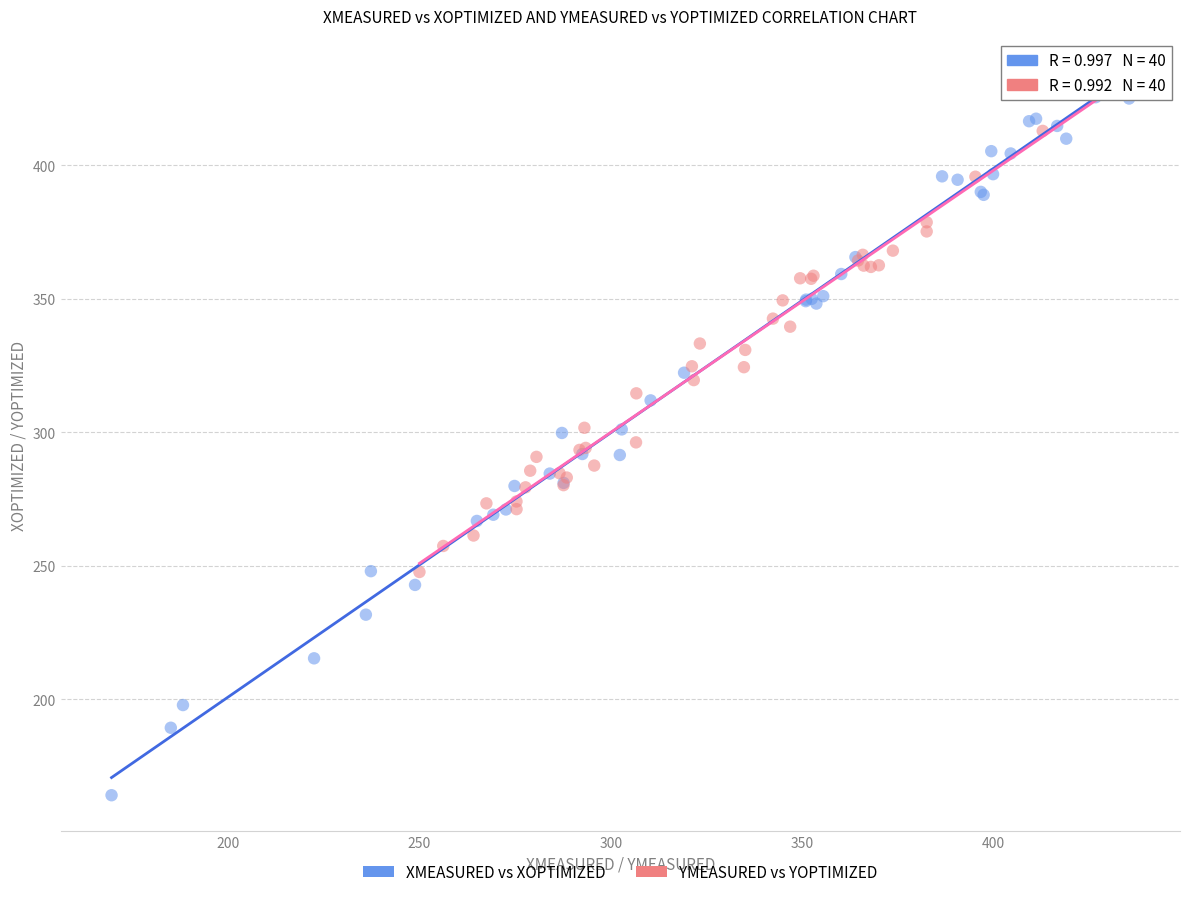

What are all the series names shown in the legend?

XMEASURED vs XOPTIMIZED, YMEASURED vs YOPTIMIZED